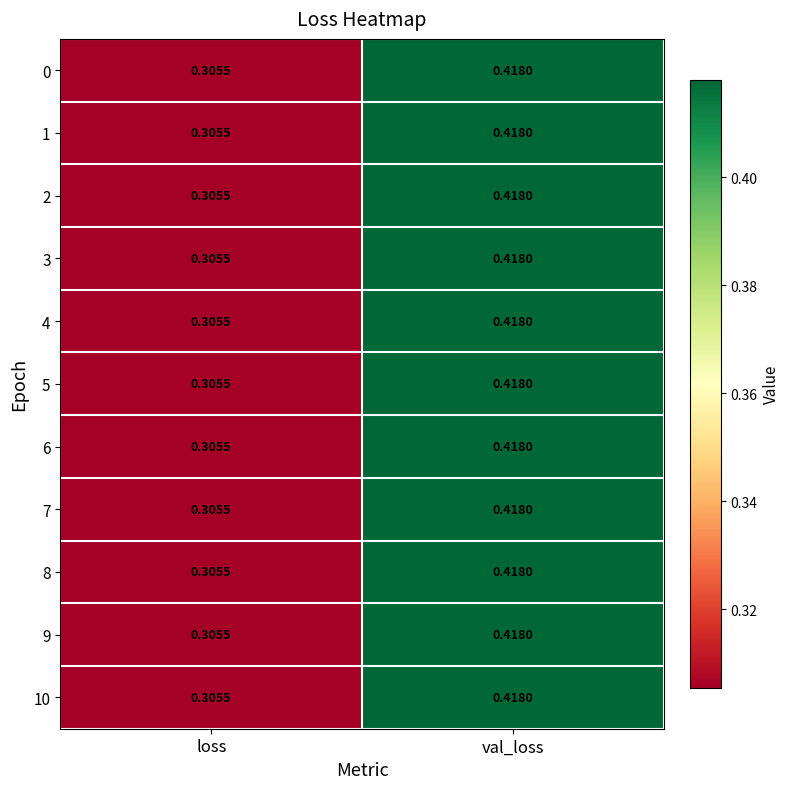

Which category has the highest value in the 6 series?

val_loss